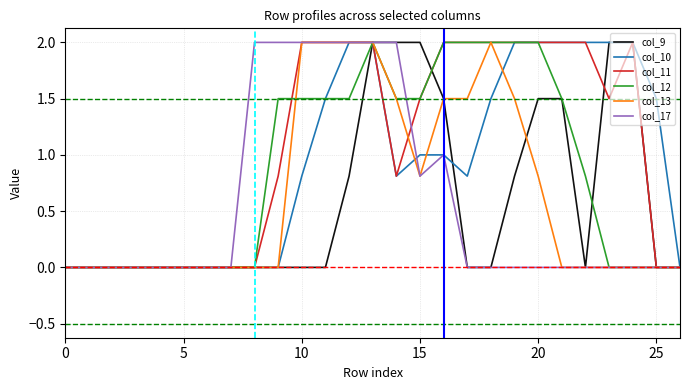

Which series has the largest total across all categories?

col_11